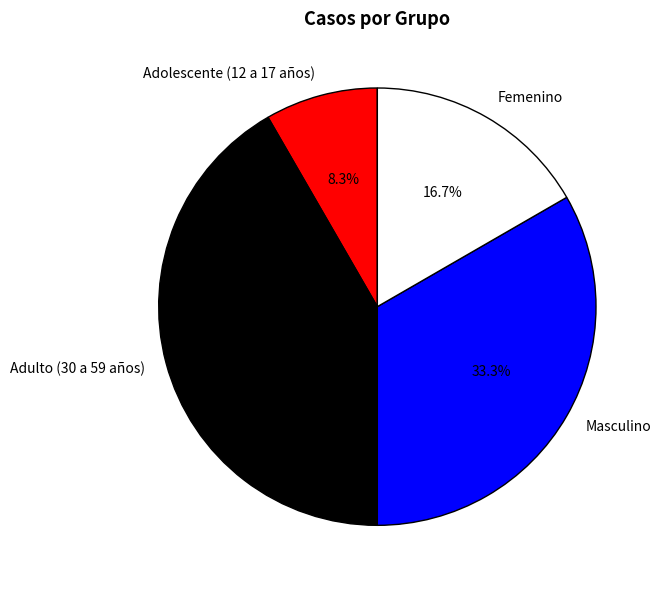

To the nearest percent, what percentage of the pie is Adulto (30 a 59 años)?

42%